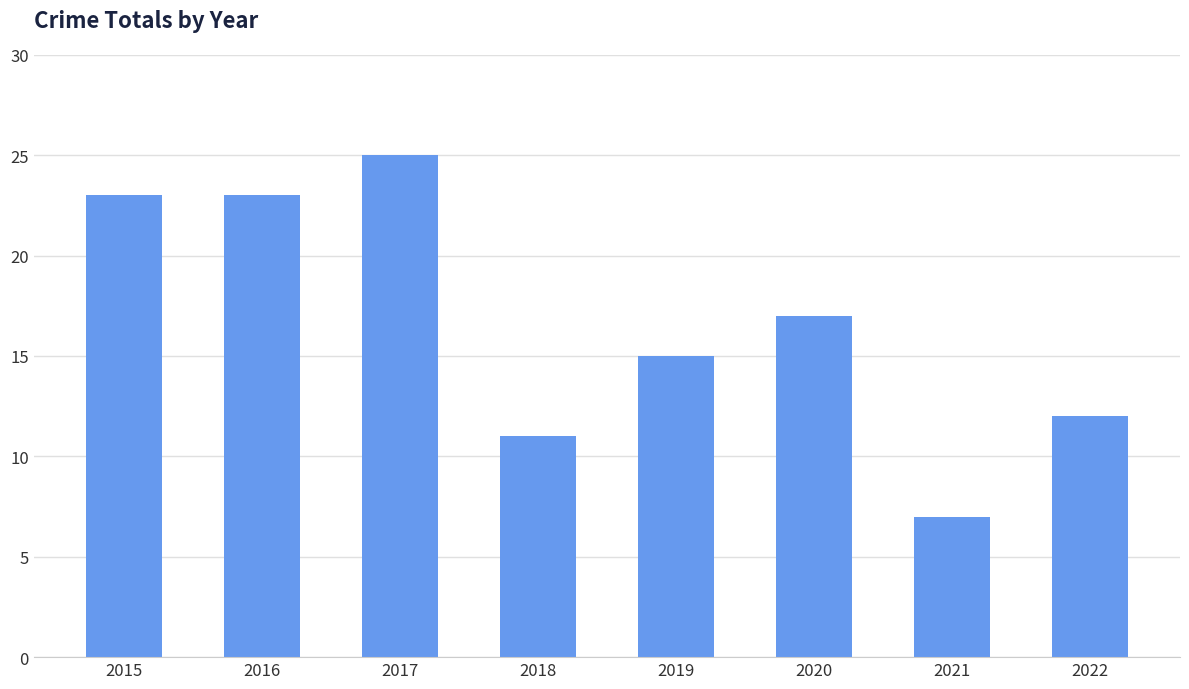

At which category does the chart reach its minimum across all series?

2021